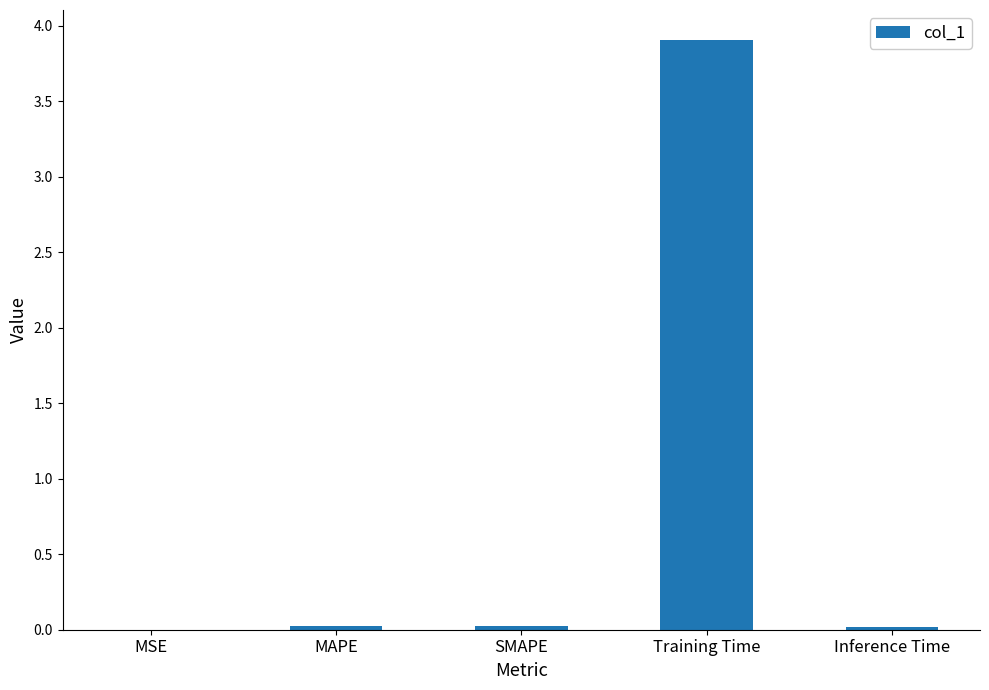

Is it true that the value at Training Time is 3.9?

True